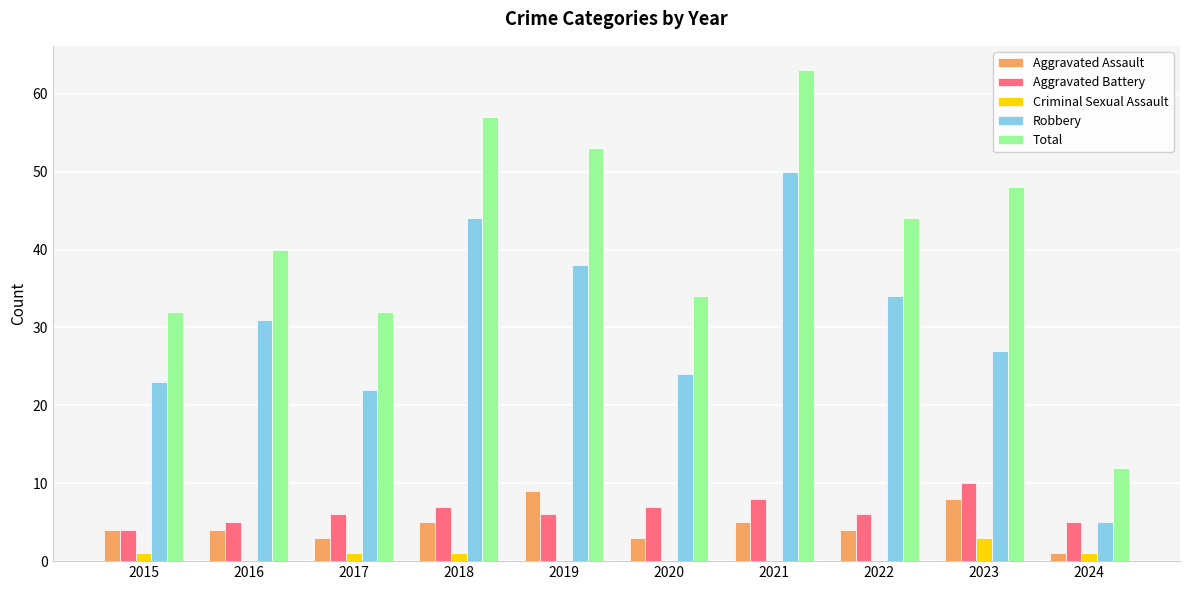

The Aggravated Assault series shows 8 at 2023. True or false?

True